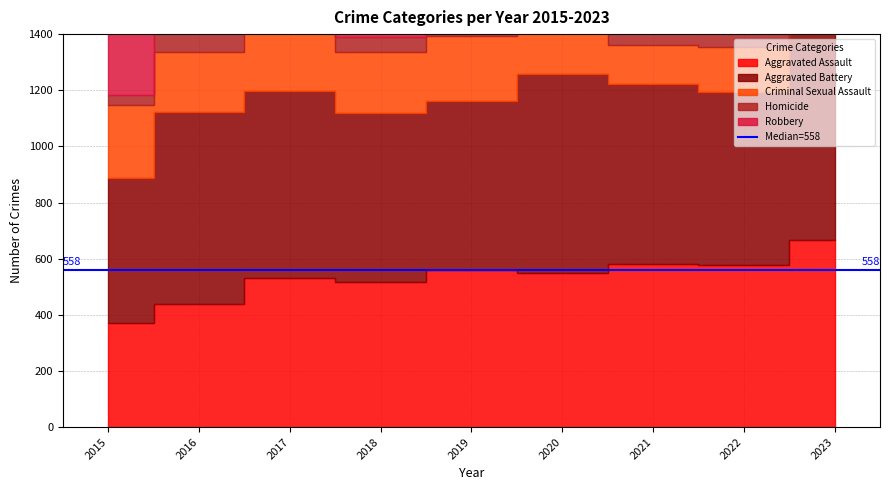

How many distinct data groups are displayed?

5